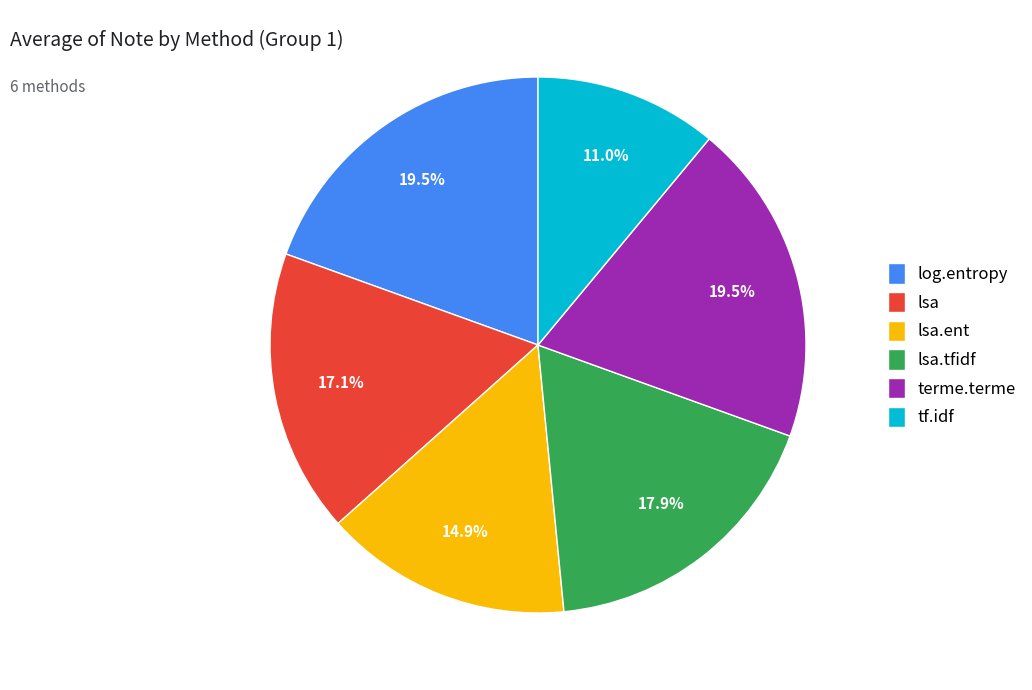

Combined, what portion of the pie is log.entropy and tf.idf?

30.5%